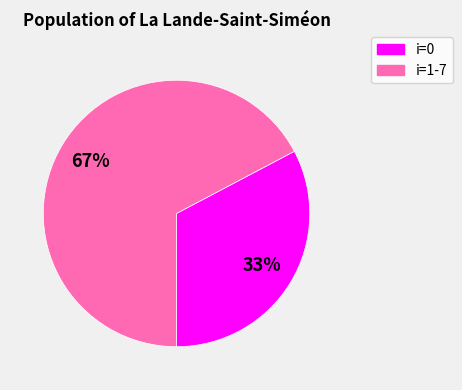

To the nearest percent, what is the average slice percentage?

50%